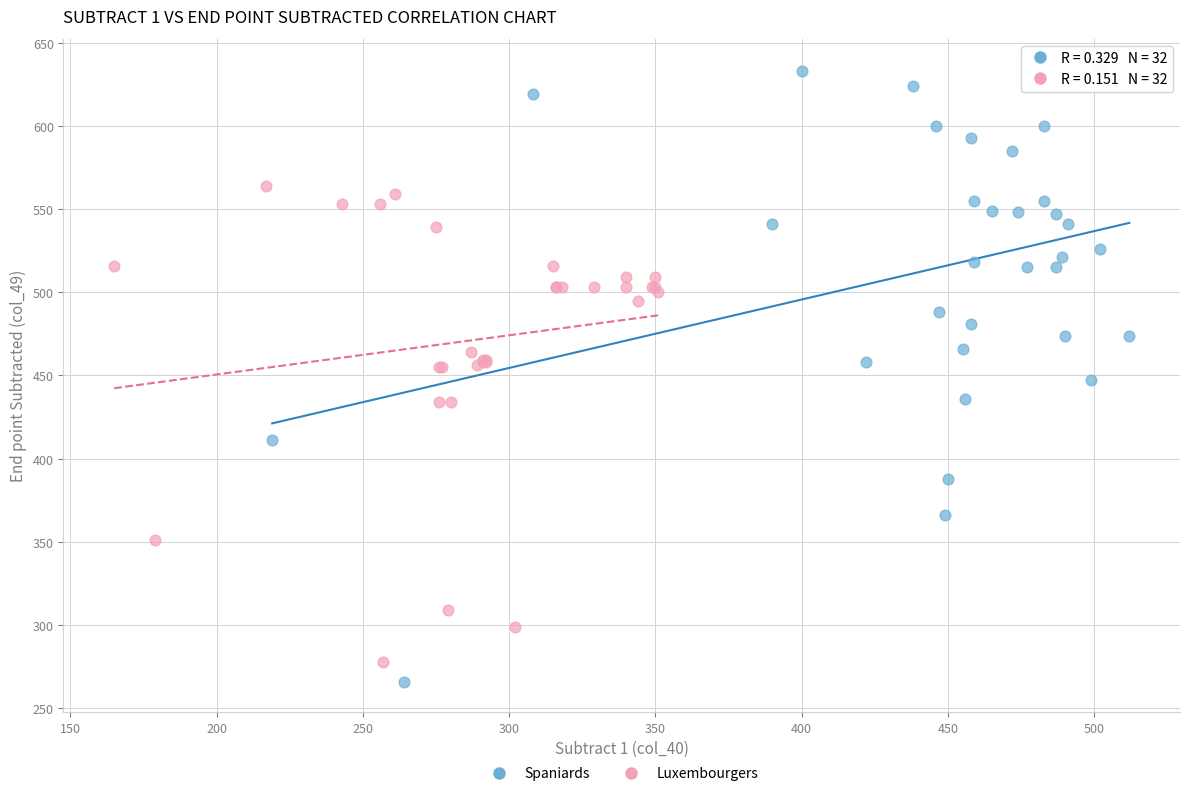

Which series contains the highest Y value?

Spaniards